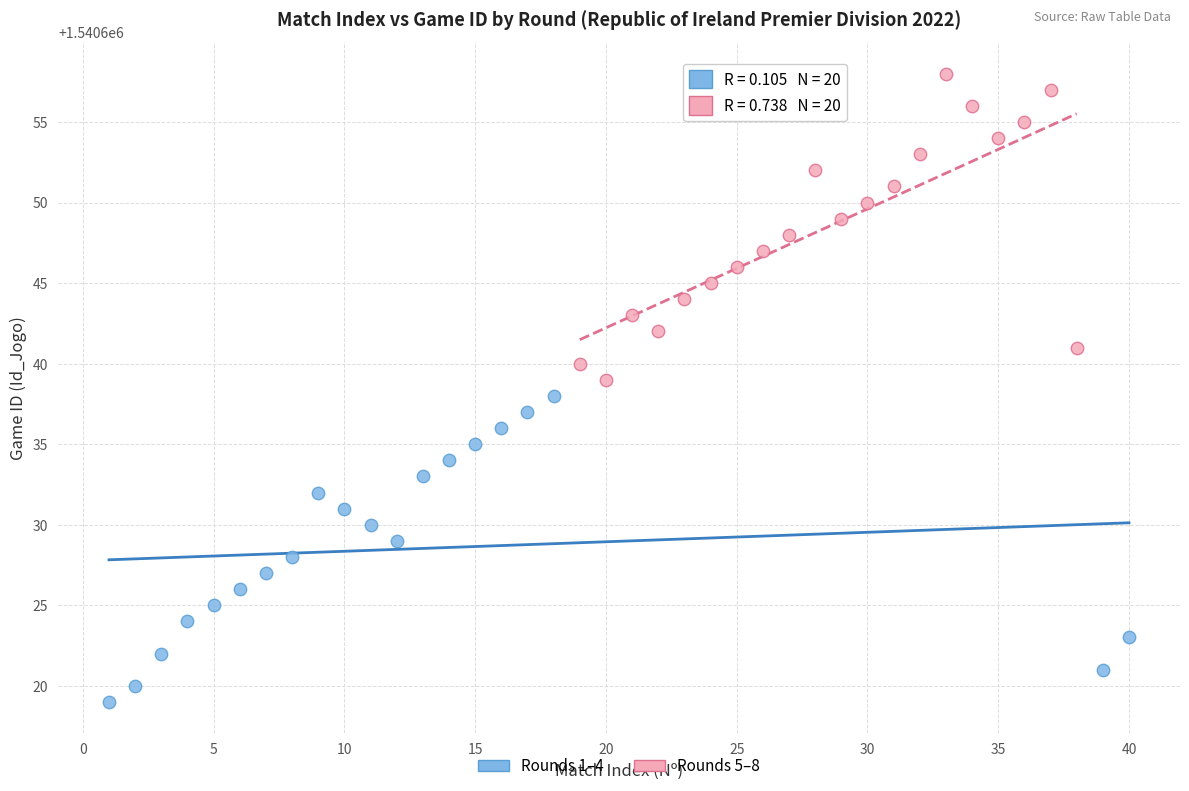

Which series reaches the minimum Y coordinate?

Rounds 1–4